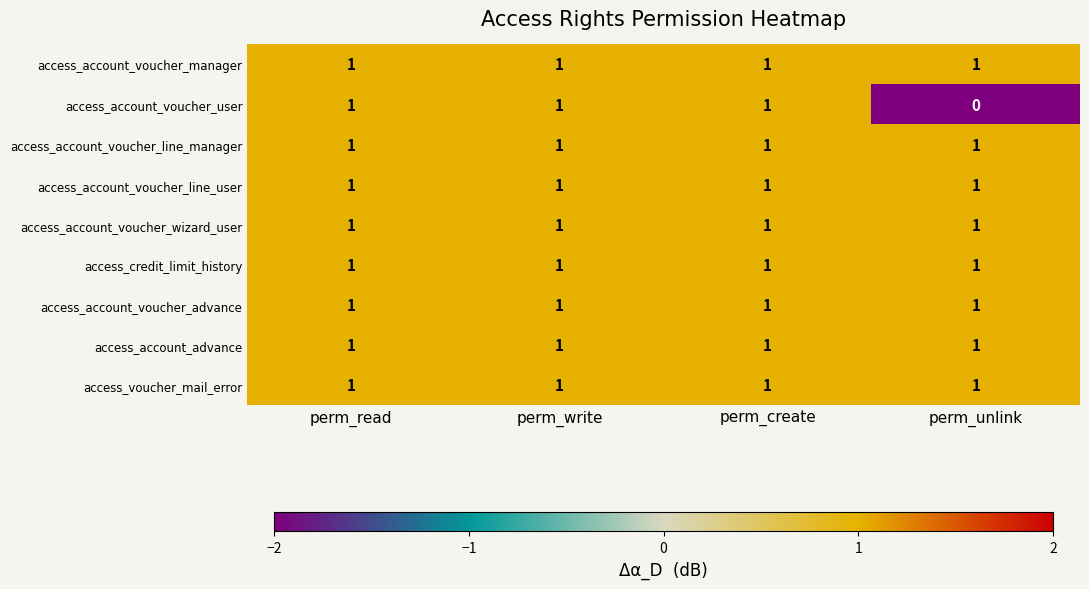

Between perm_create and perm_unlink, which series saw the biggest shift?

access_account_voucher_user